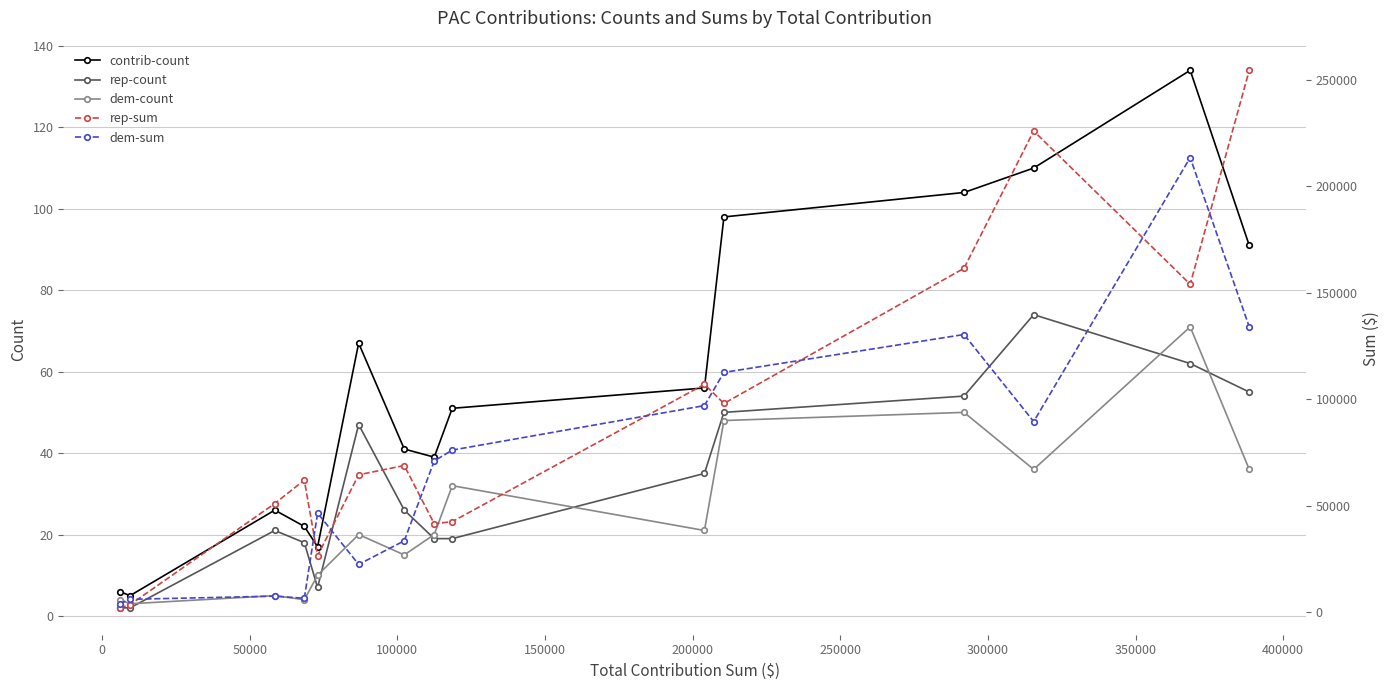

True or false: rep-count and contrib-count cross at least once.

False